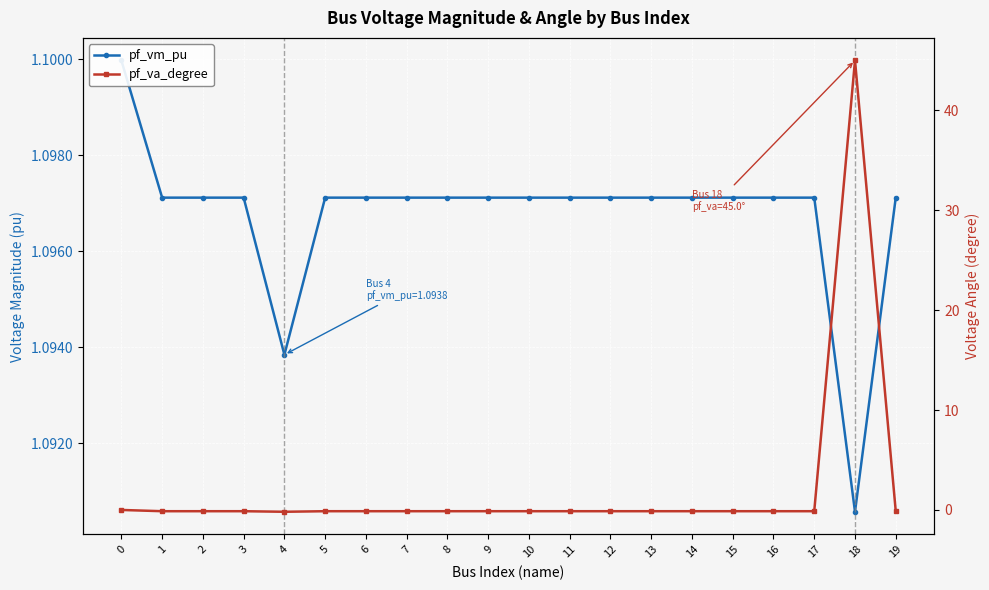

Reading left to right, list all the values displayed in this chart.

pf_vm_pu: 1.1	1.1	1.1	1.1	1.1	1.1	1.1	1.1	1.1	1.1	1.1	1.1	1.1	1.1	1.1	1.1	1.1	1.1	1.1	1.1
pf_va_degree: -0.0	-0.1	-0.1	-0.1	-0.2	-0.1	-0.1	-0.1	-0.1	-0.1	-0.1	-0.1	-0.1	-0.1	-0.1	-0.1	-0.1	-0.1	45.0	-0.1